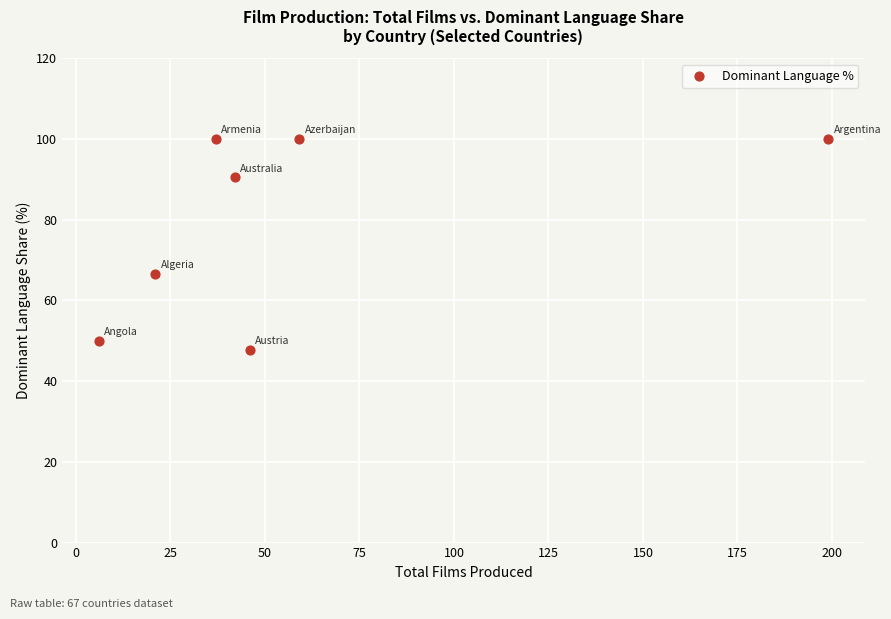

What Y value in the scatter plot is closest to 73?

66.7